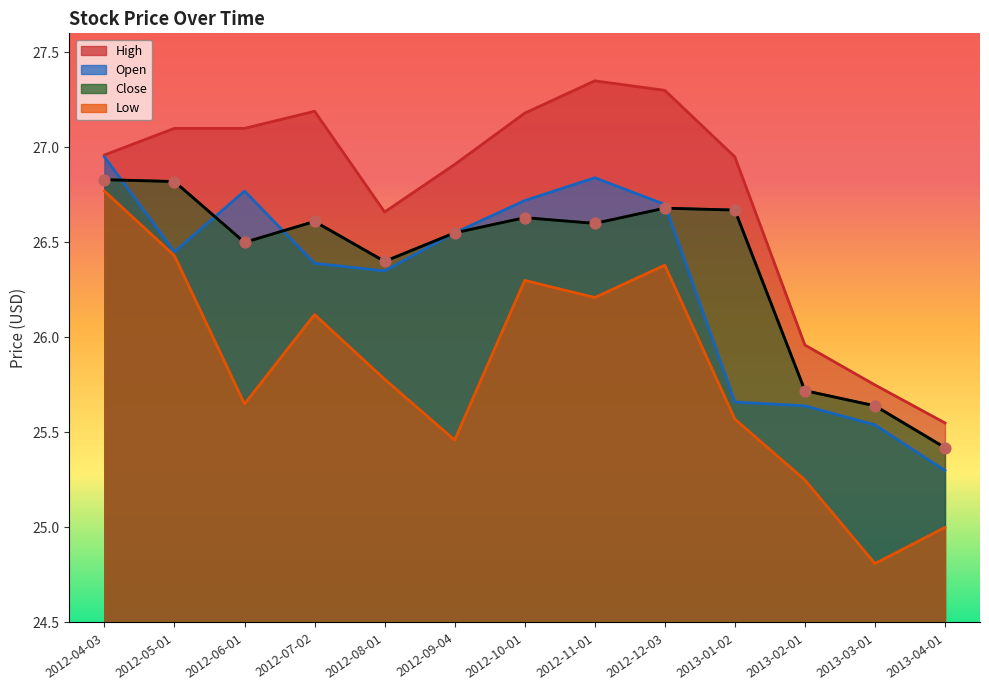

What is the total value across all series at 2013-03-01?

101.7